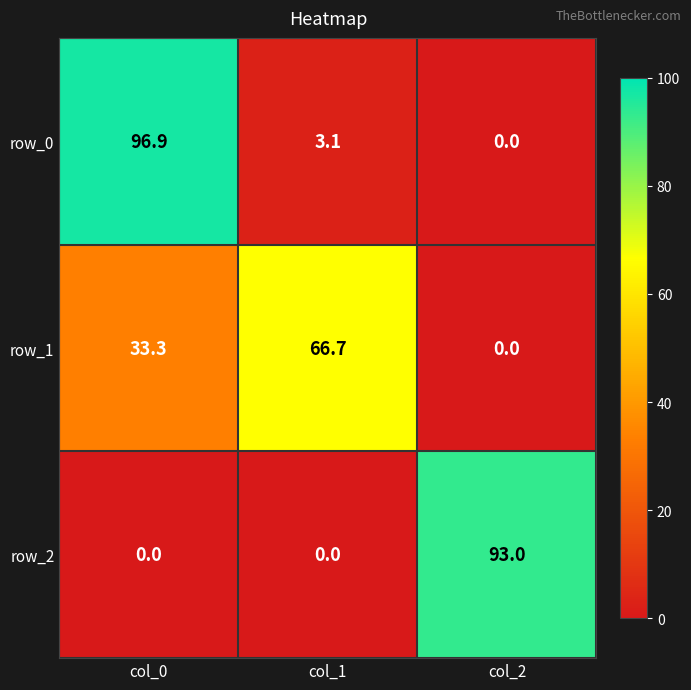

At which label does row_1 first exceed 33?

col_0